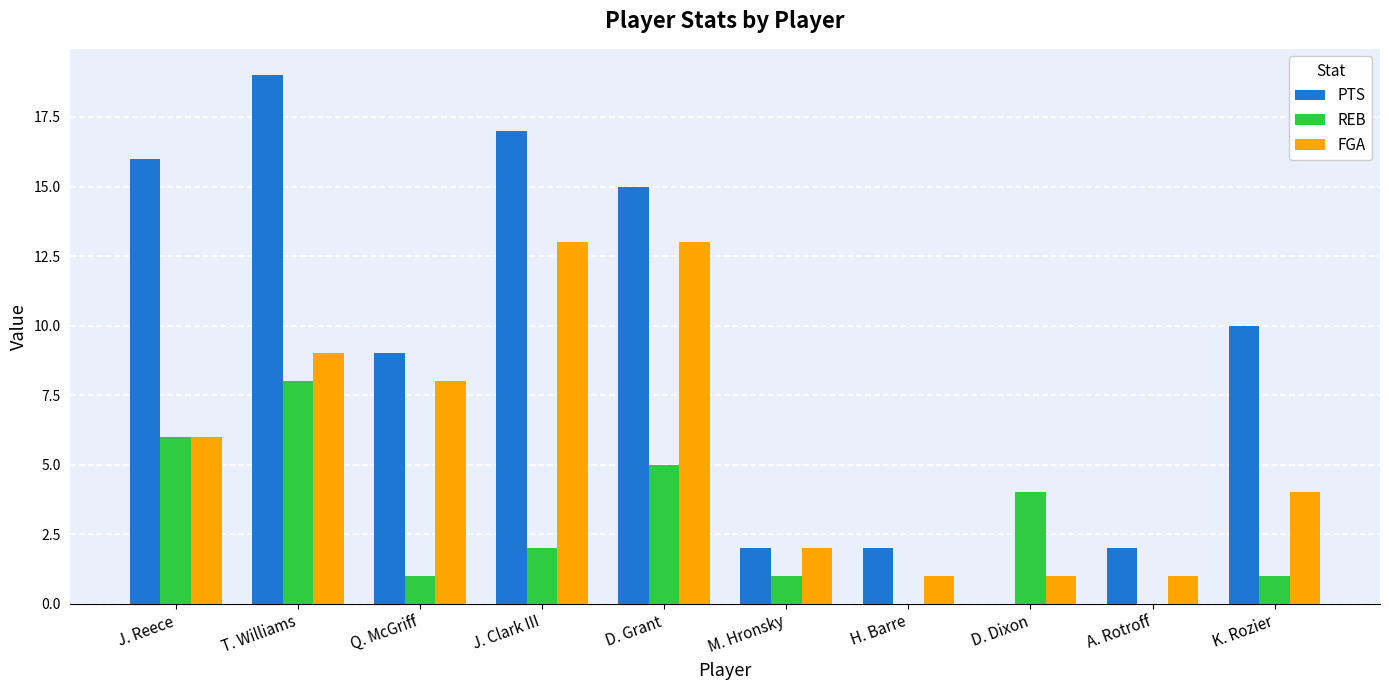

What is the maximum value for PTS?

19